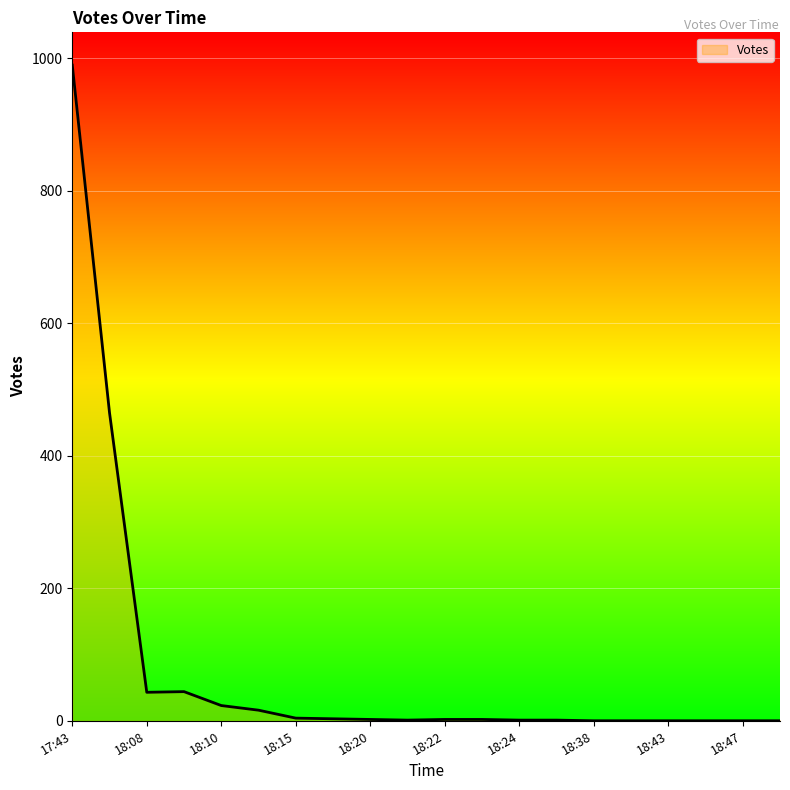

What is the greatest value displayed?

990